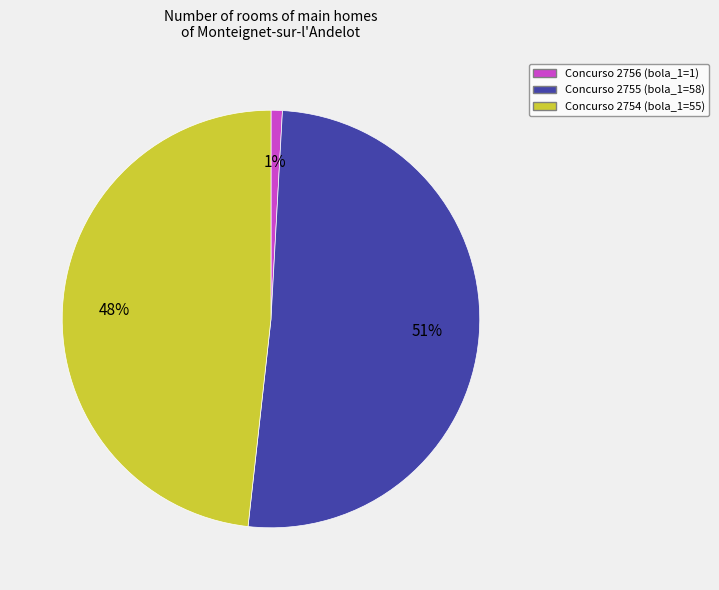

Does any single category account for the majority?

Yes